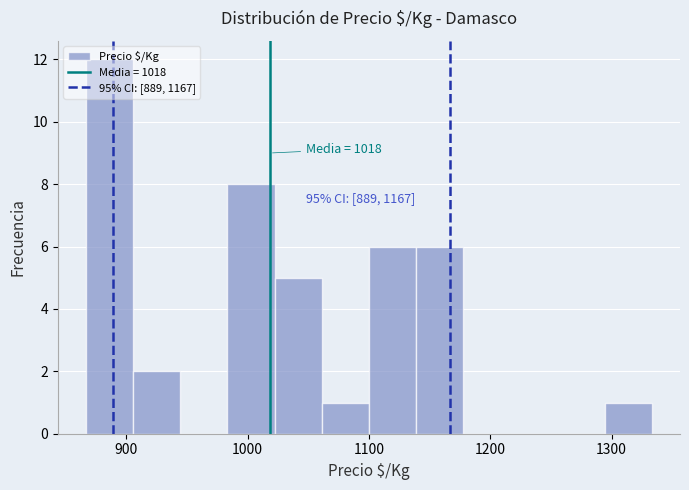

Read against the x-axis, roughly where is the centre of the tallest bar?

890